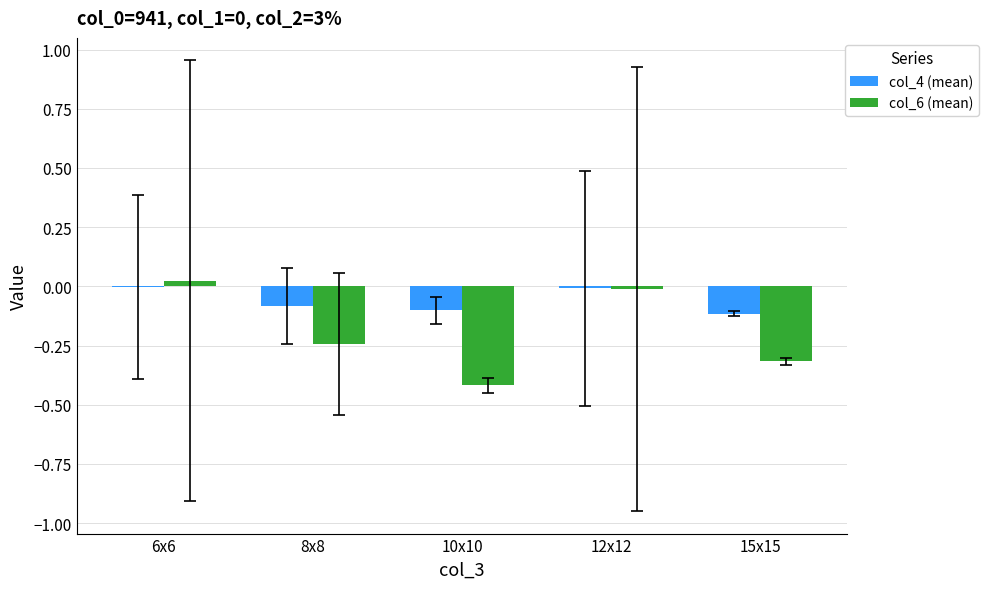

Which series has the largest total across all categories?

col_4 (mean)